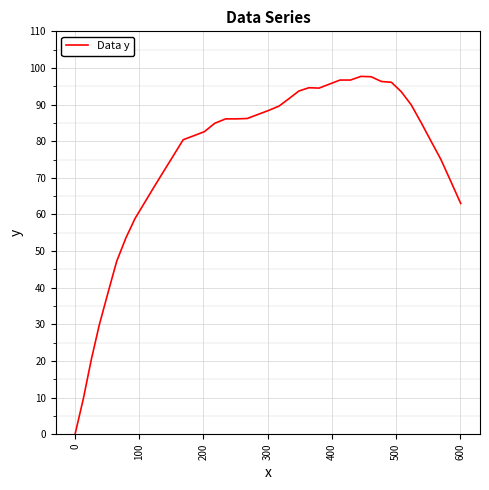

What is the maximum value shown in the chart?

97.7